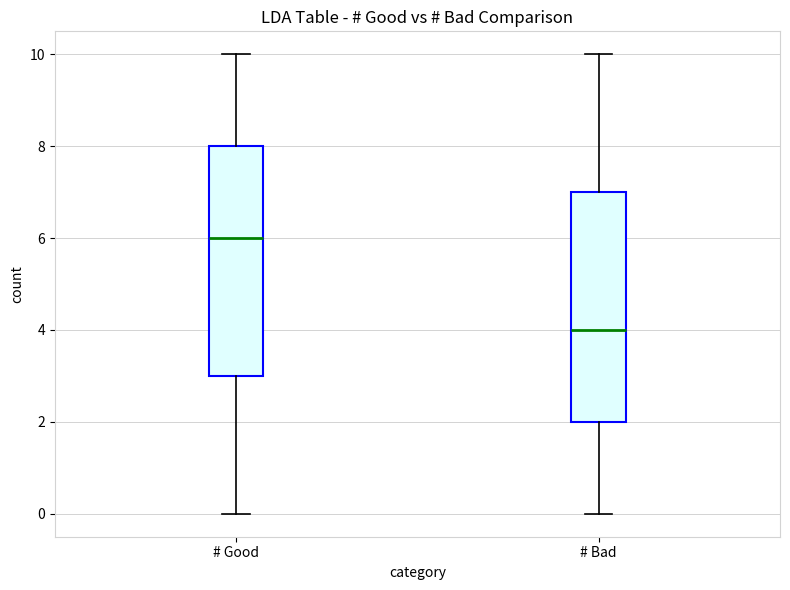

Reading left to right, read every box against the y-axis: the position of its median line, the range the box covers, and the ends of its whiskers. The values are not printed on the chart, so give them approximately, as read against the axis.

# Good: median 6, box 3 to 8, whiskers 0 to 10
# Bad: median 4, box 2 to 7, whiskers 0 to 10